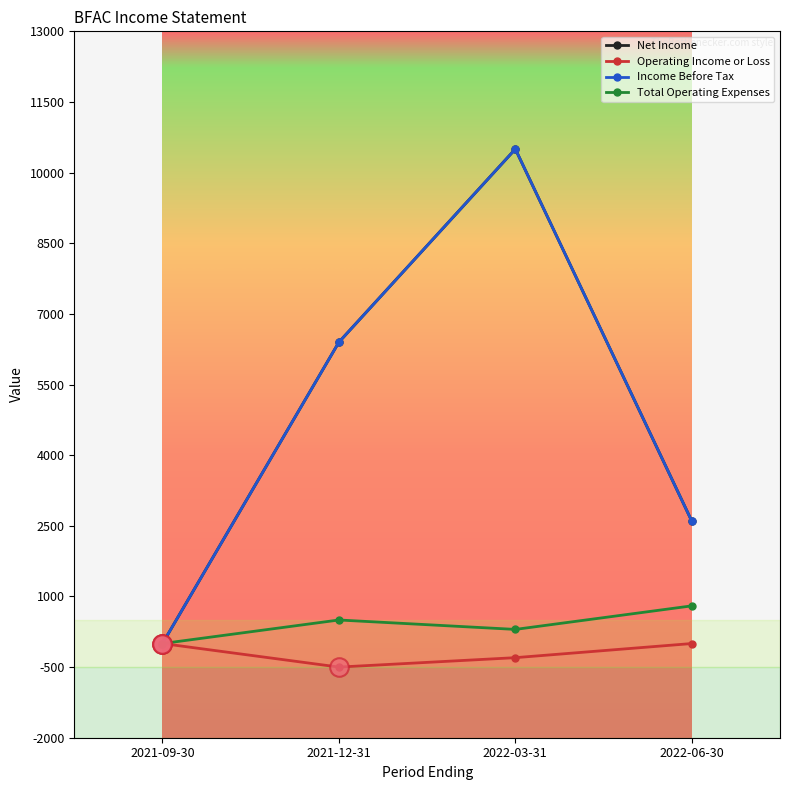

Does the chart have visible grid lines?

No